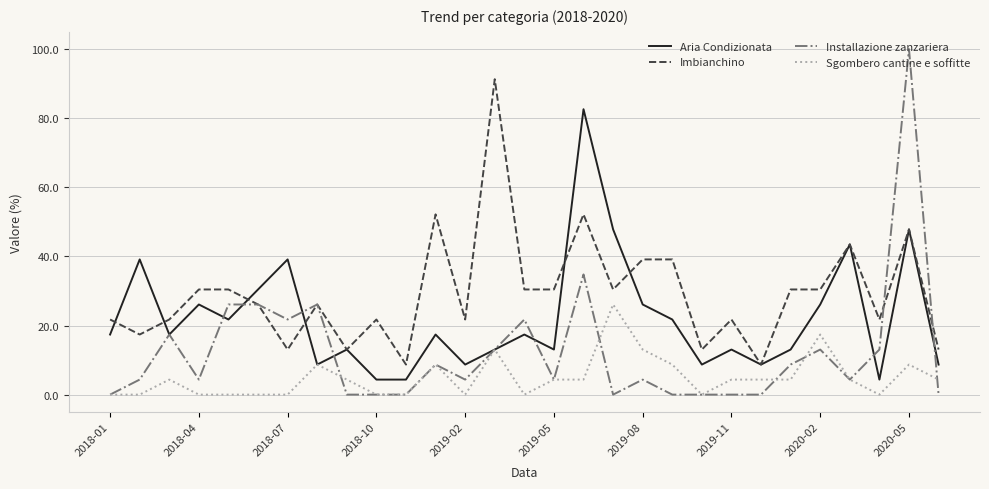

How many lines are shown in the chart?

4